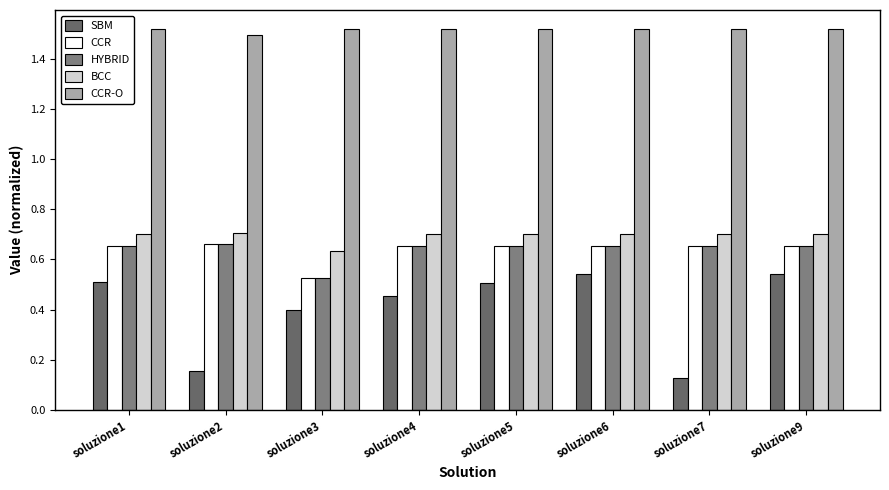

Rank the series by their maximum value, from highest to lowest.

CCR-O, BCC, CCR, HYBRID, SBM